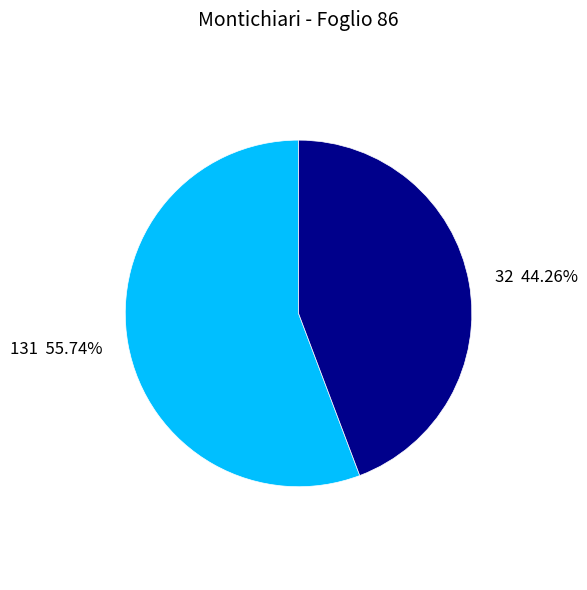

What is the total percentage of 131 and 32?

100.0%